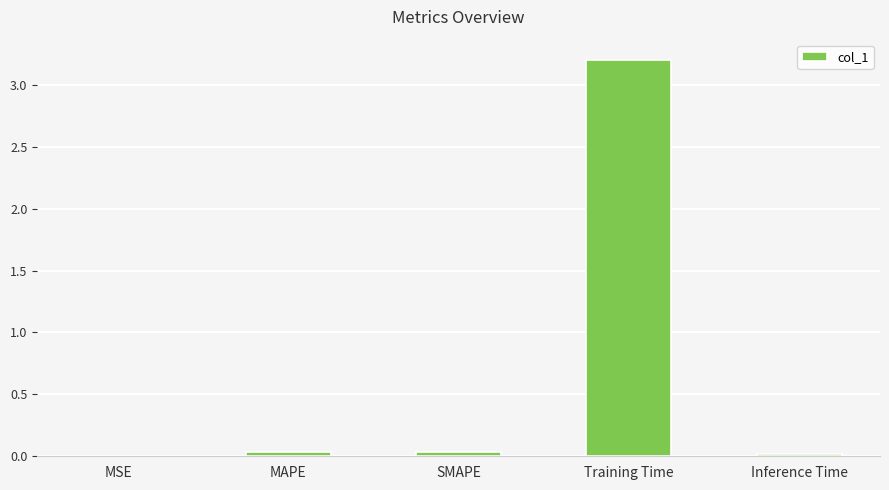

What is the sum of all values?

3.3